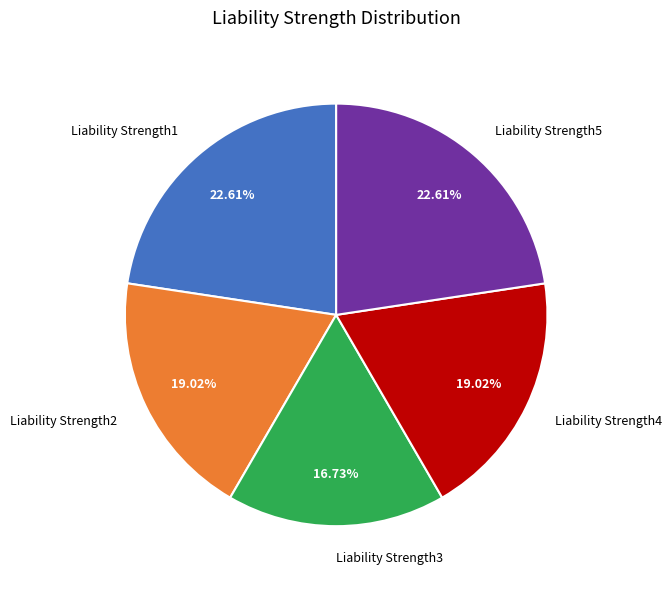

Is there any slice that represents more than half of the pie?

No